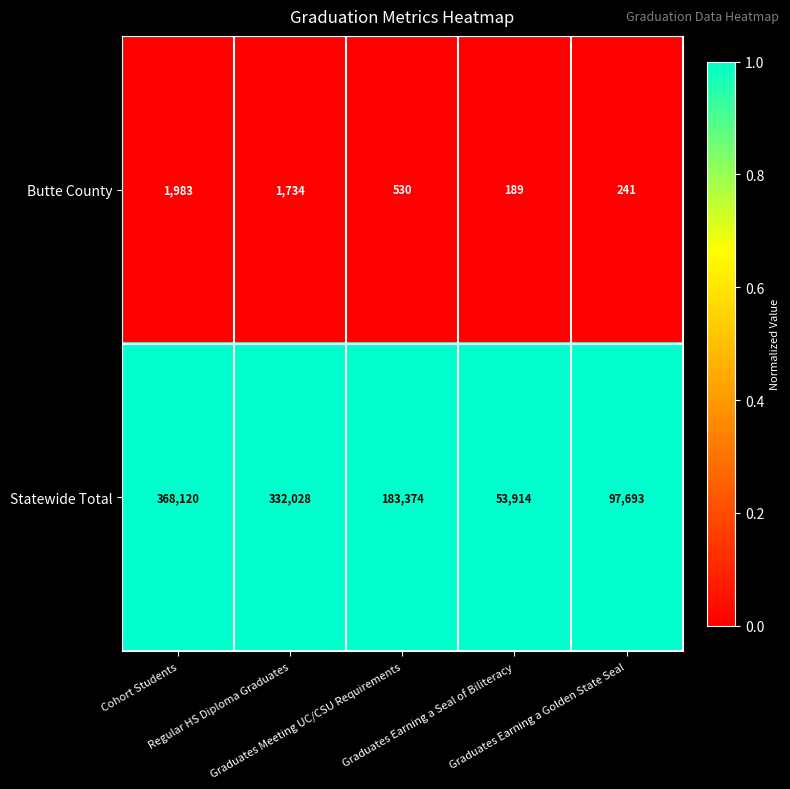

Which series has the widest spread of values?

Statewide Total